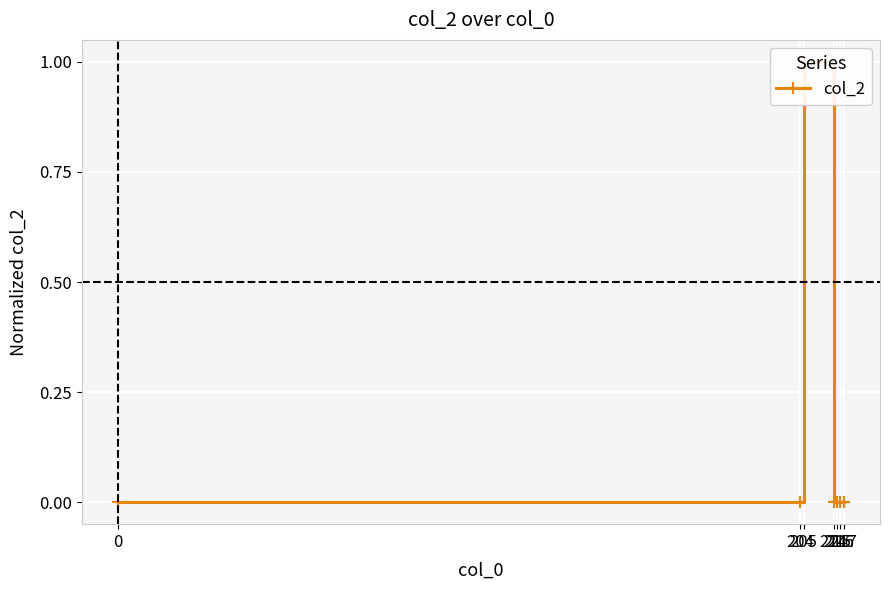

Reading right to left, what are all the values shown in this chart?

0	0	0	0	1	0	0